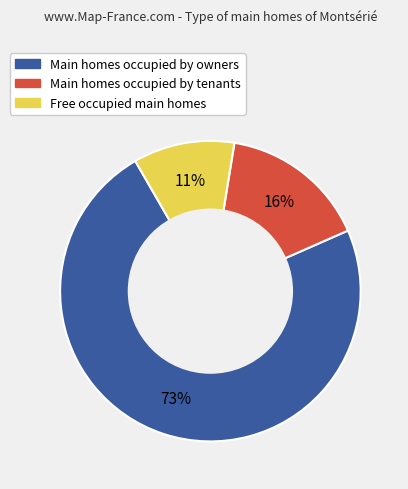

Do Main homes occupied by owners and Main homes occupied by tenants together represent more than half of the pie?

Yes